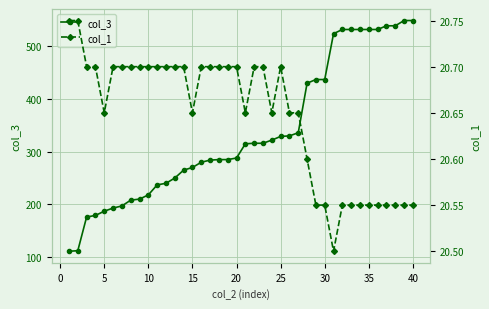

What is the minimum value shown in the chart?

20.5